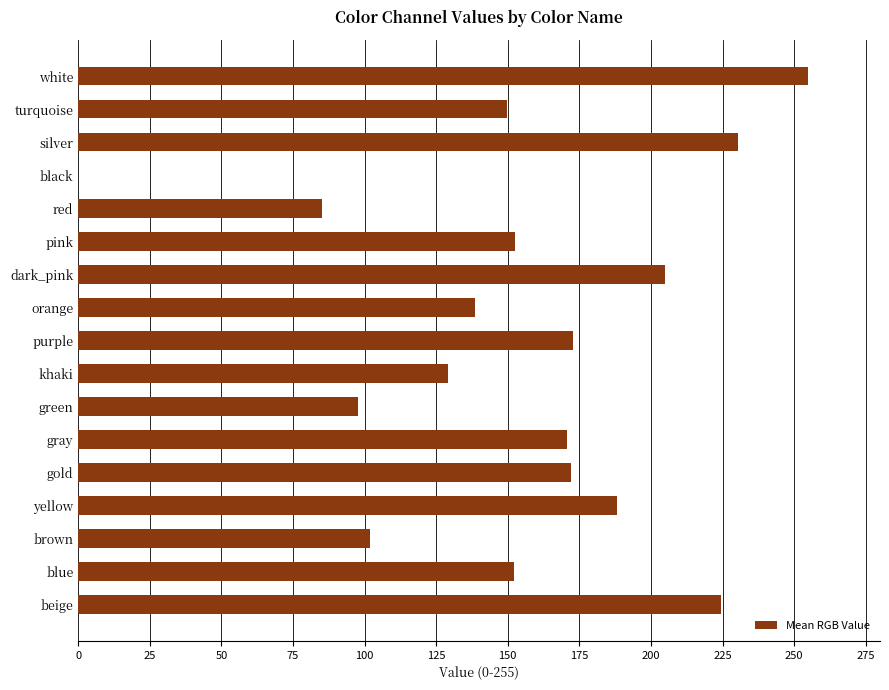

Are the bars grouped side by side (vs. stacked)?

No